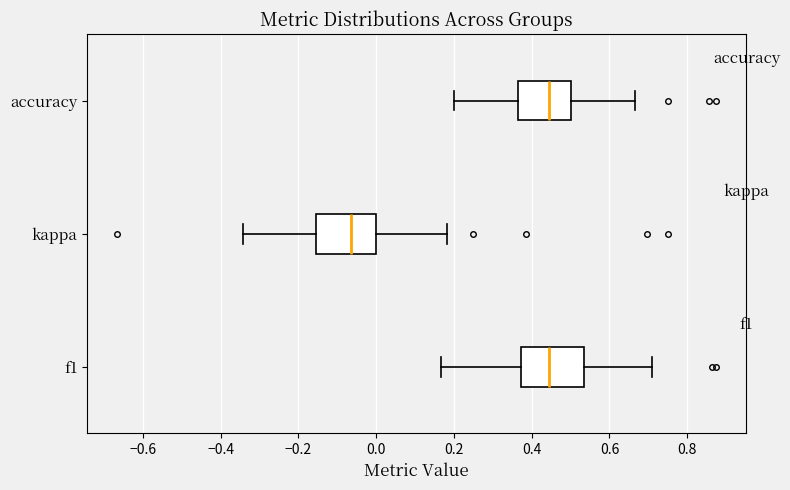

Reading bottom to top, read every box against the x-axis: the position of its median line, the range the box covers, and the ends of its whiskers. The values are not printed on the chart, so give them approximately, as read against the axis.

f1: median 0.44, box 0.38 to 0.54, whiskers 0.16 to 0.70
kappa: median -0.06, box -0.16 to 0.00, whiskers -0.34 to 0.18
accuracy: median 0.44, box 0.36 to 0.50, whiskers 0.20 to 0.66